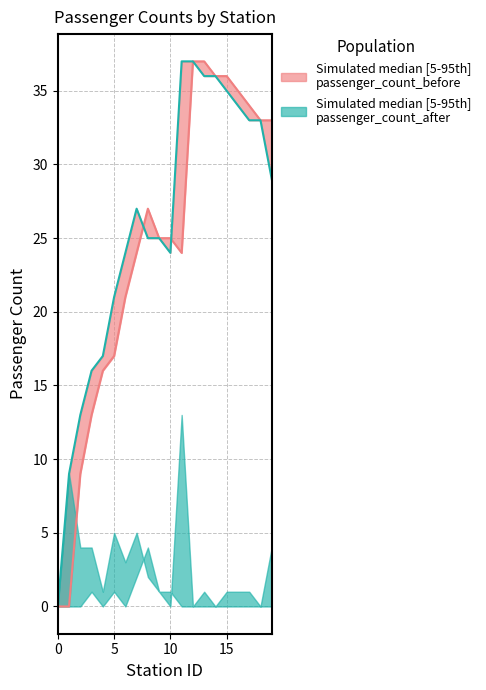

At which category does passenger_count_after median reach its first local valley?

10